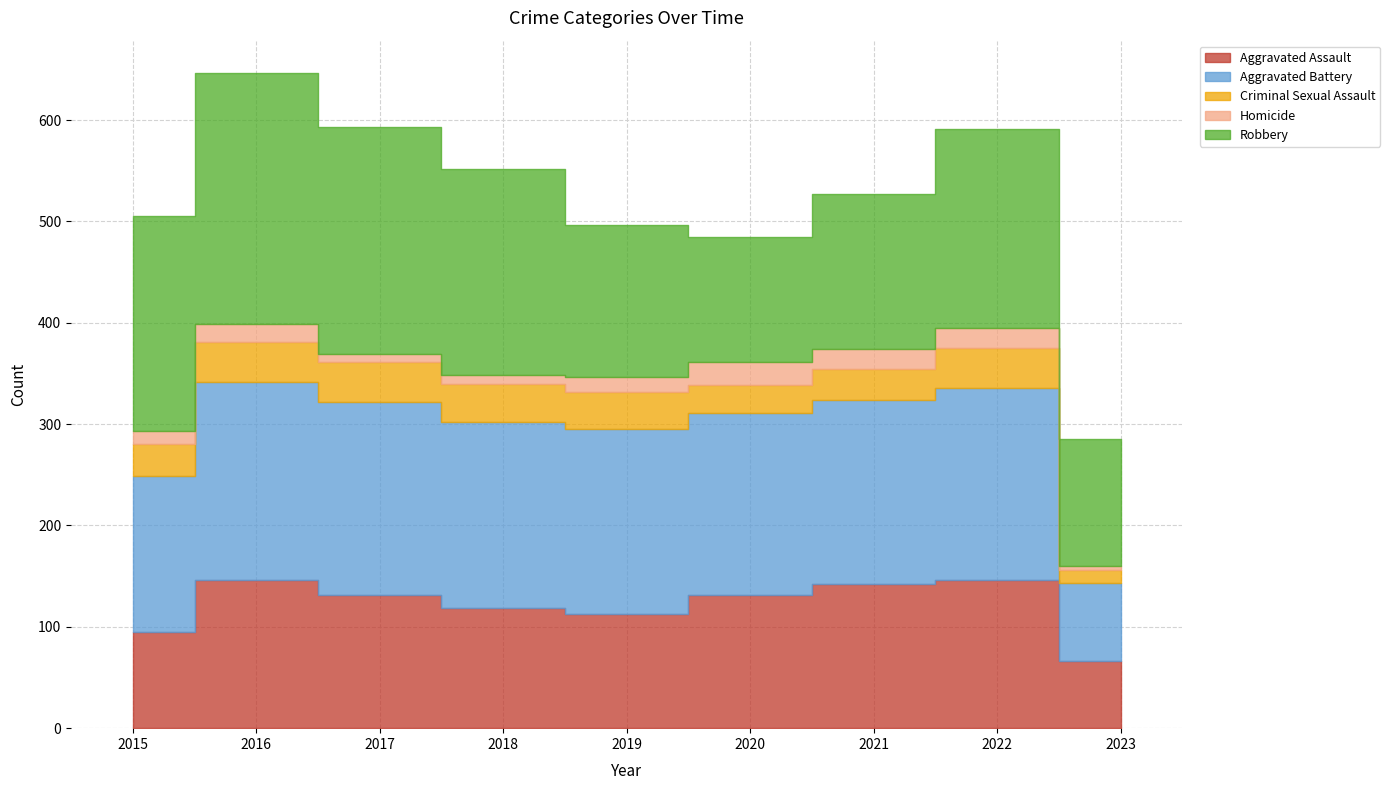

What is the greatest value displayed?

247